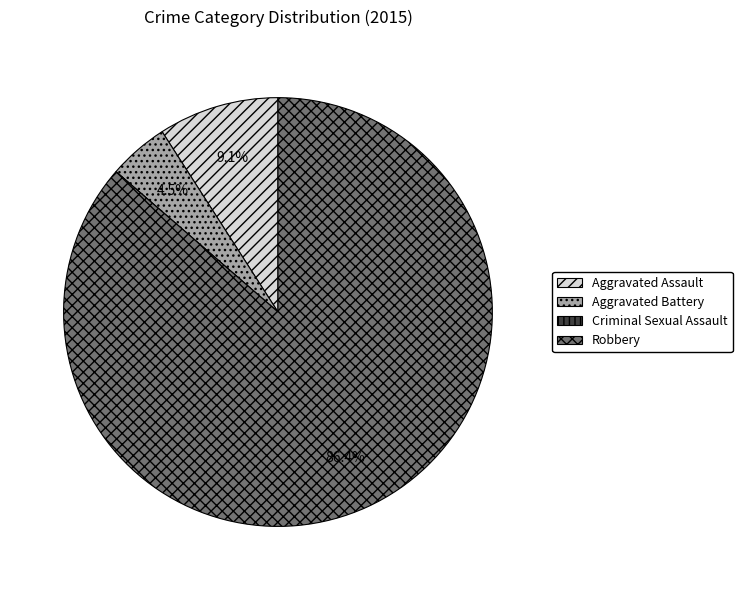

Which slice is the largest?

Robbery